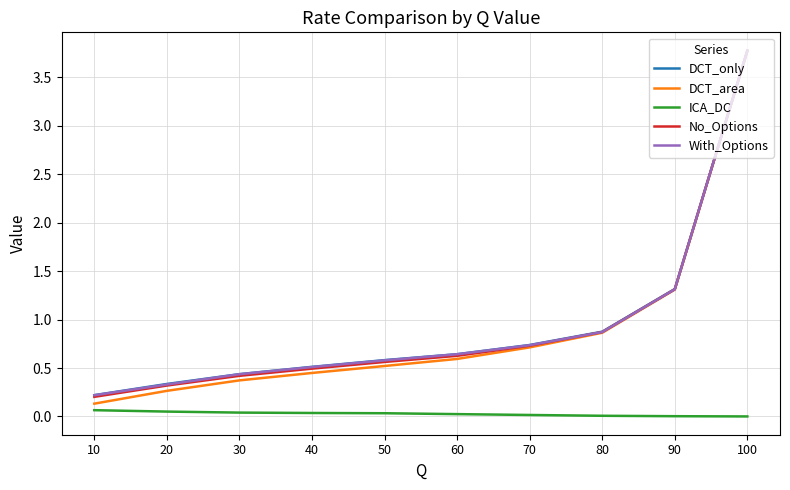

Between 90 and 20, which series saw the biggest shift?

DCT_area